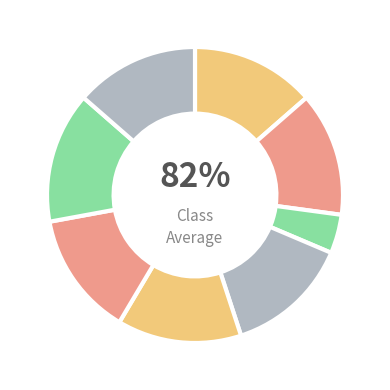

How many slices are in this pie chart?

8